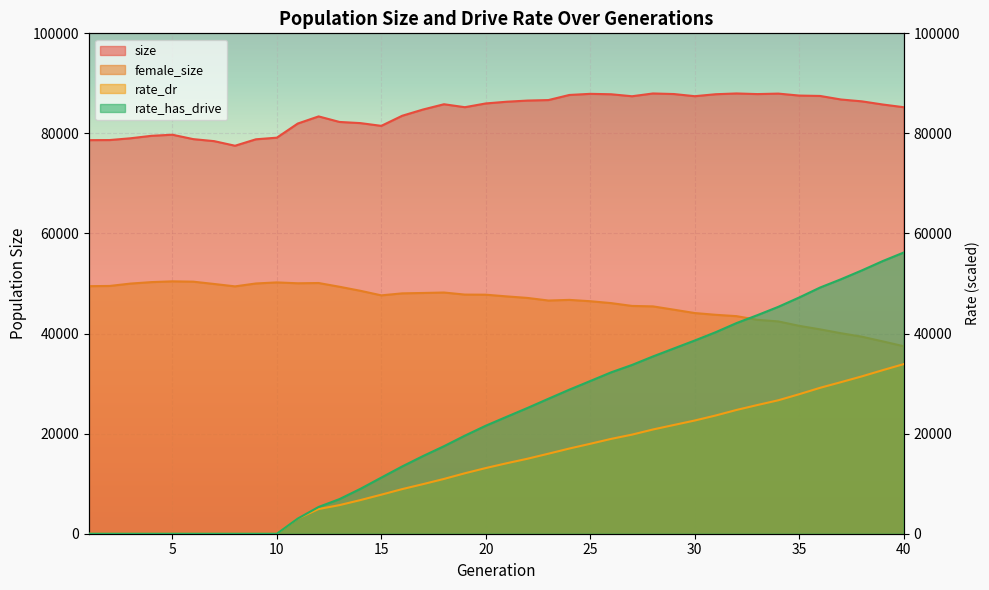

List the labels in order of female_size value, largest first.

5, 6, 4, 10, 12, 11, 9, 3, 7, 2, 1, 8, 13, 14, 18, 17, 16, 19, 20, 15, 21, 22, 24, 23, 25, 26, 27, 28, 29, 30, 31, 32, 33, 34, 35, 36, 37, 38, 39, 40